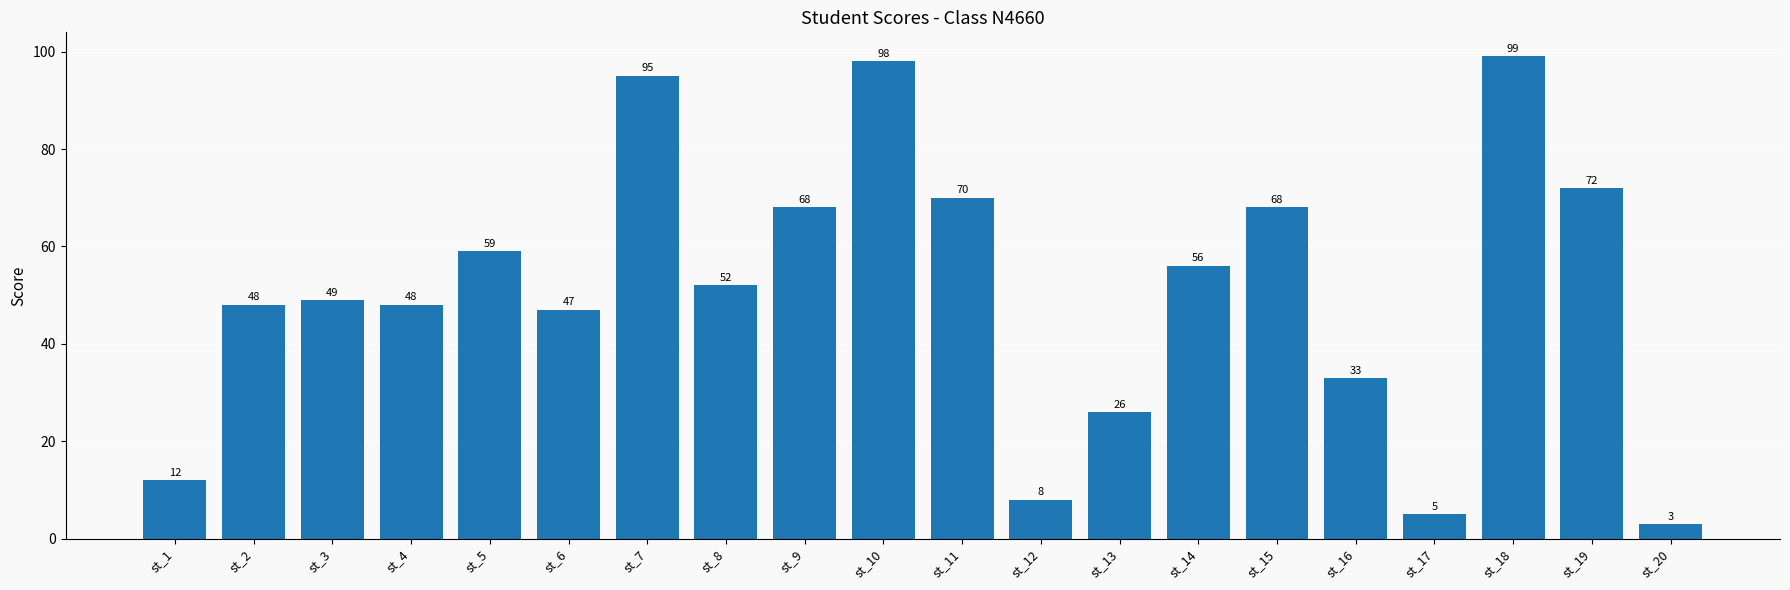

Where does the data first go above 52?

st_5